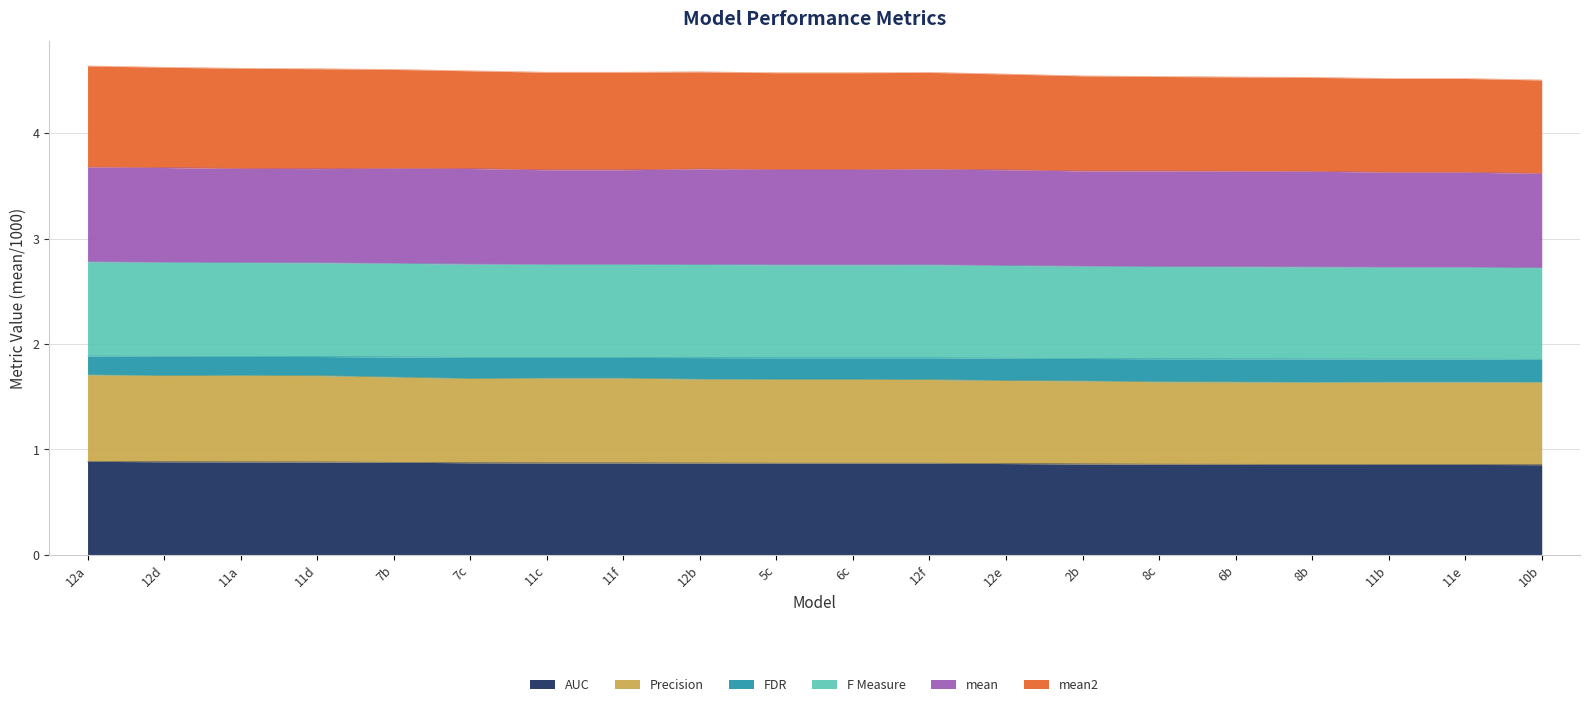

True or false: Precision has more than 2 points higher than both neighbors.

False